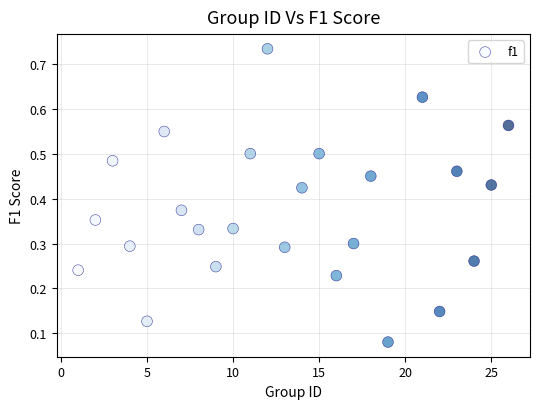

Count the number of points in this scatter plot.

25